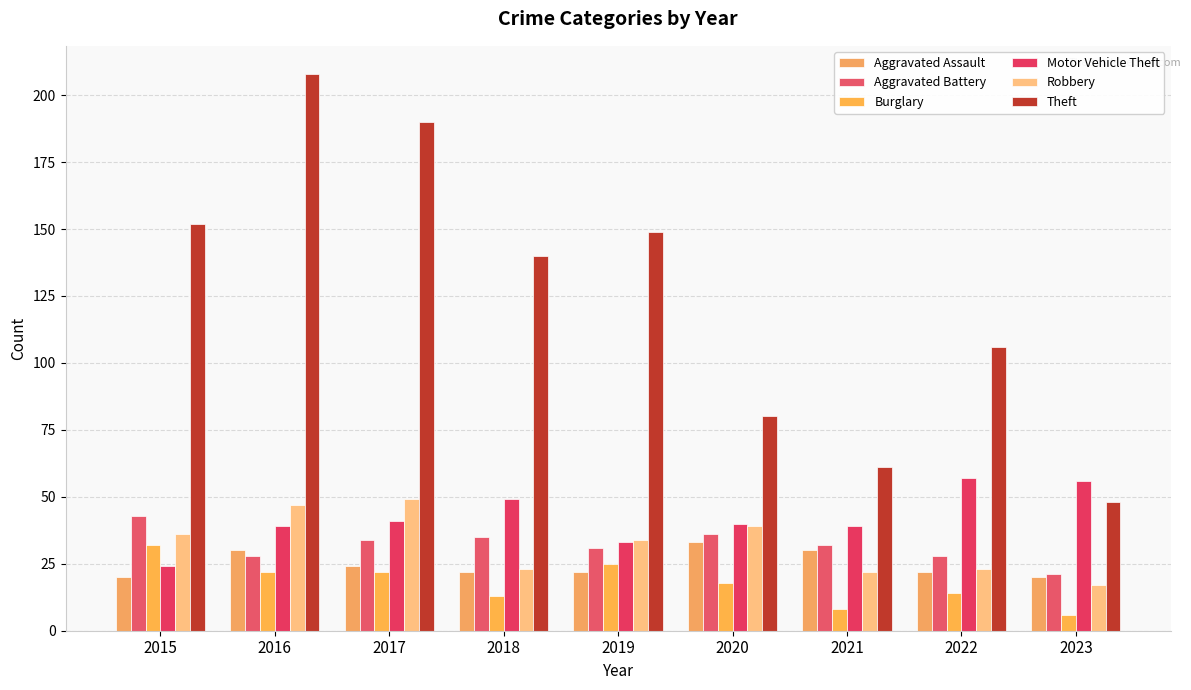

What is the difference between the second highest and second lowest values in the Aggravated Battery series?

8